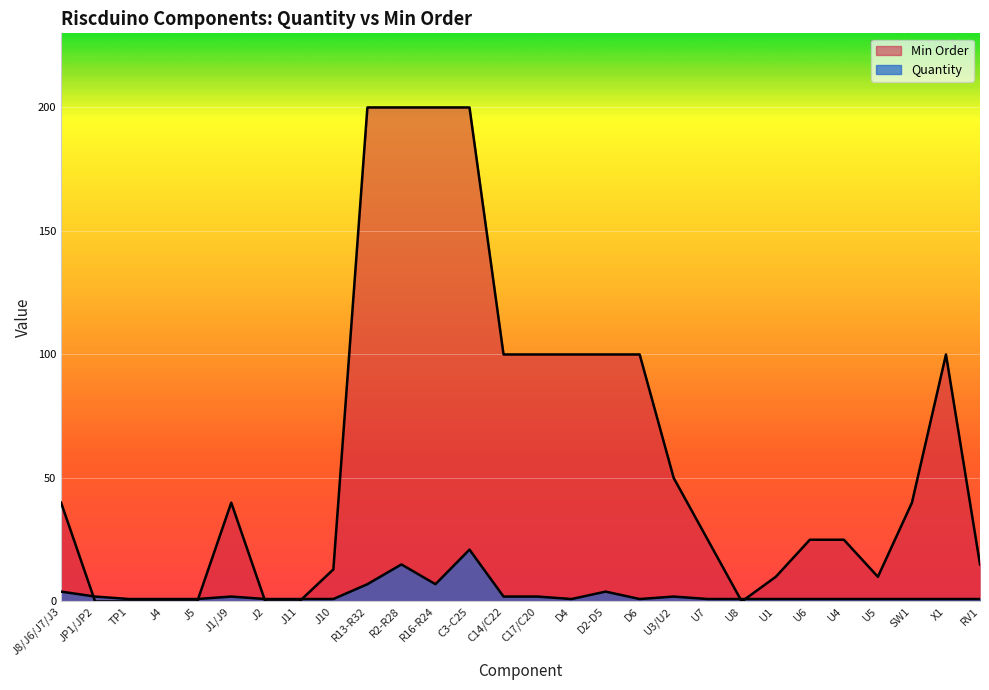

Which has a higher value, U8 or D2-D5?

D2-D5